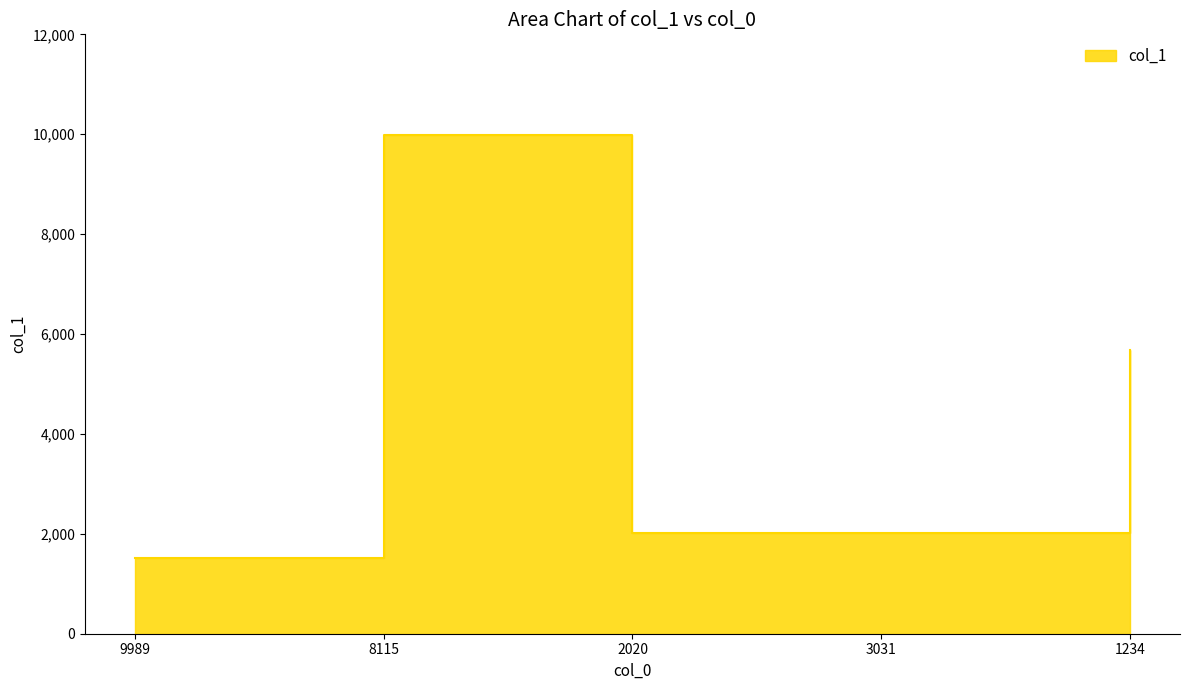

Reading left to right, extract all data points from this chart.

9989=1520	8115=9989	2020=2022	3031=2023	1234=5678